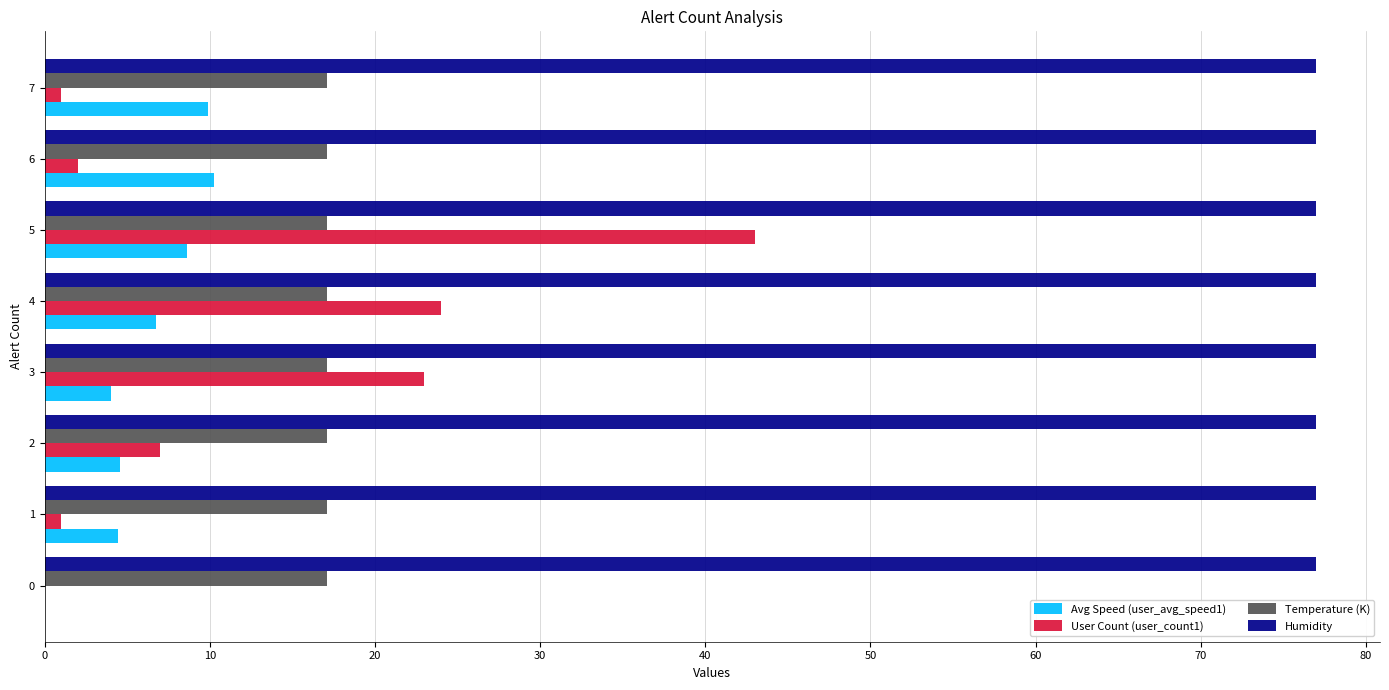

What is the sum of all Humidity values?

616.0